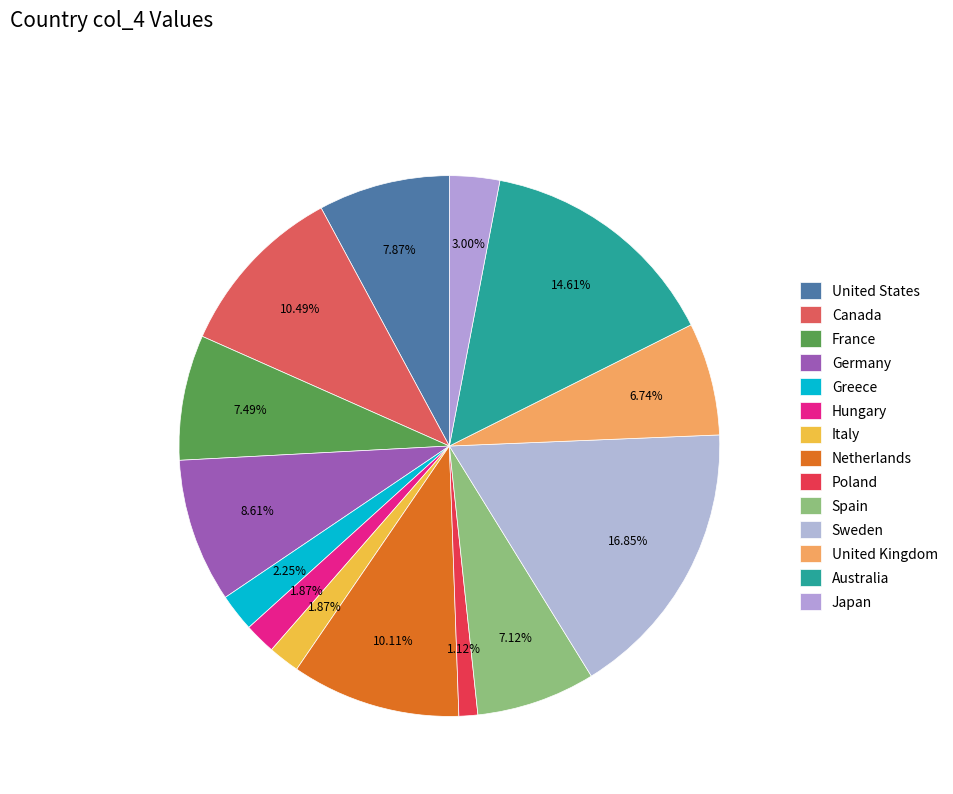

Approximately how many times larger is the value at Spain compared to Australia?

0.5